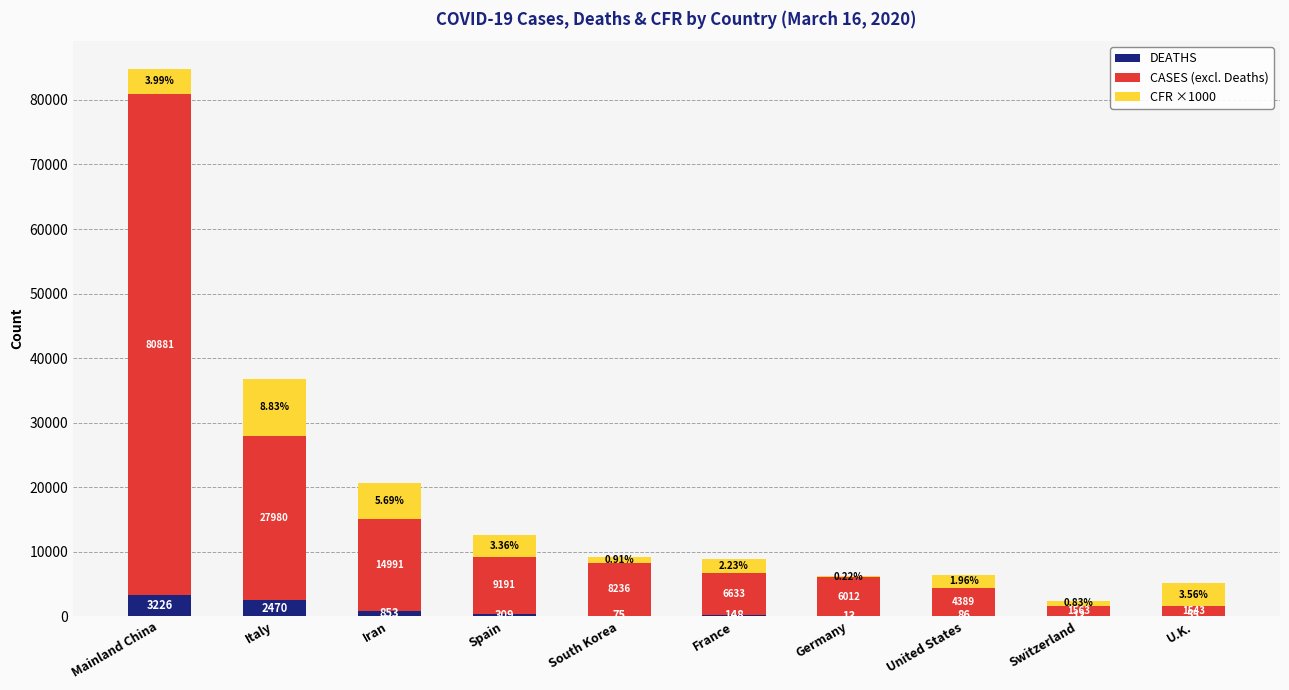

What are all the series names shown in the legend?

DEATHS, CASES (excl. Deaths), CFR ×1000